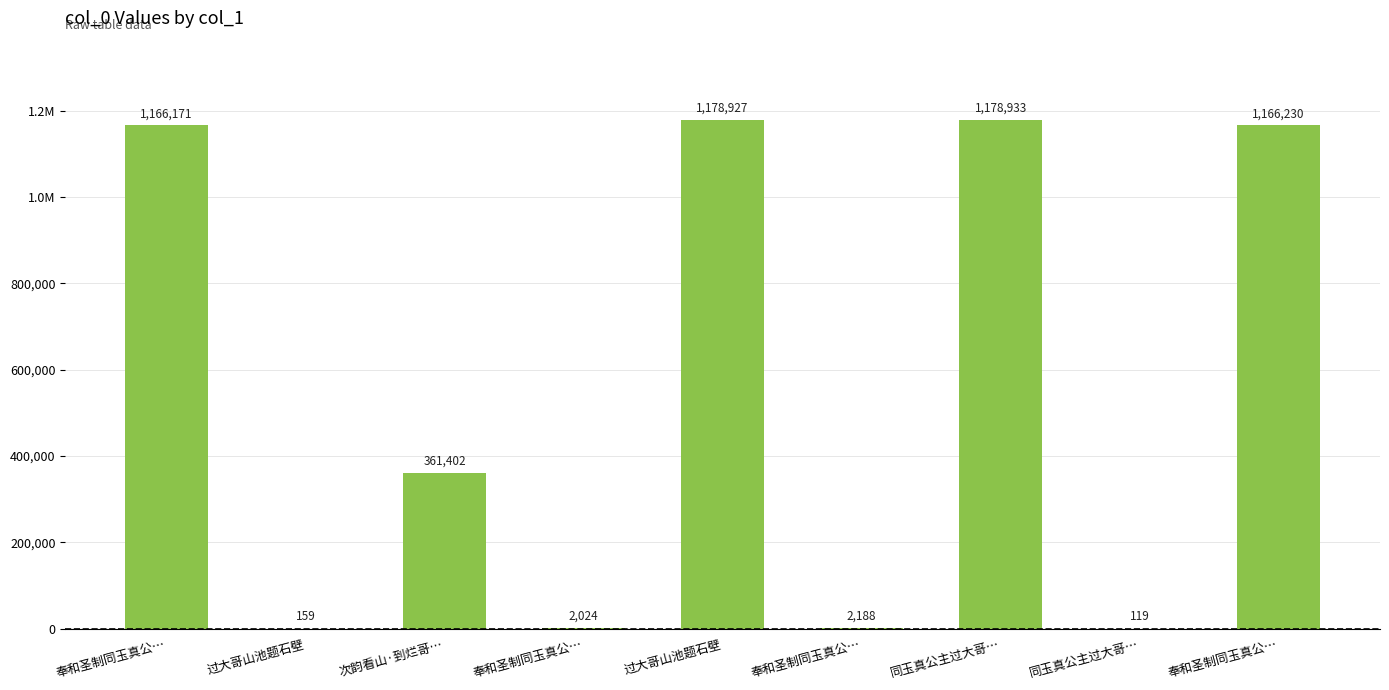

What is the label of the 8th bar from the right?

过大哥山池题石壁